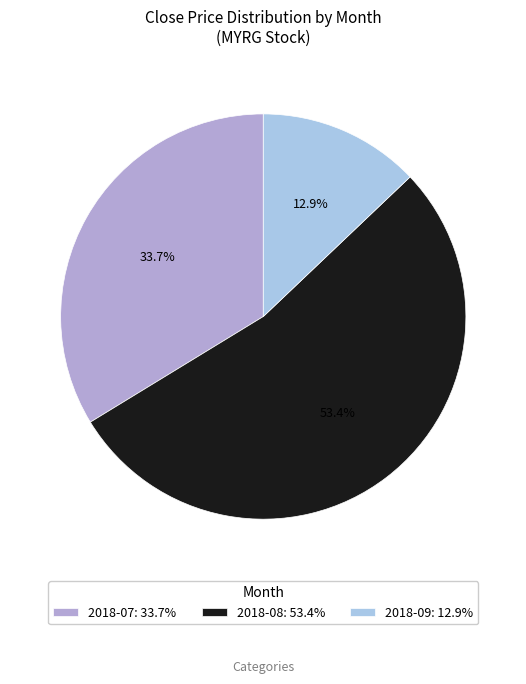

To the nearest percent, what is the average slice percentage?

33%